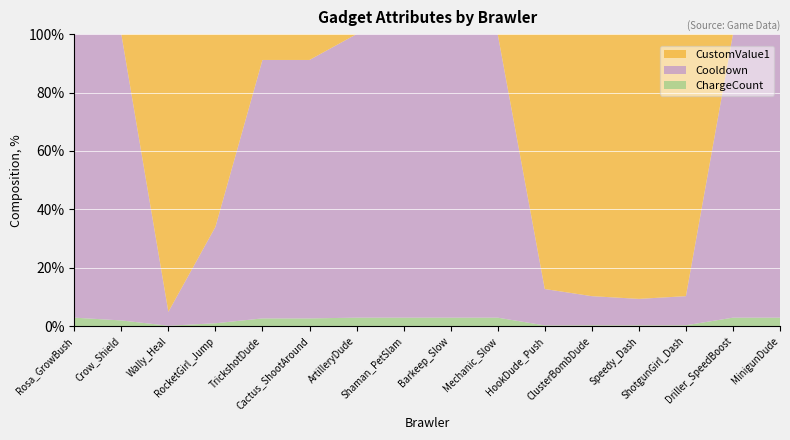

What is the difference between the maximum and minimum values in the ChargeCount series?

2.8